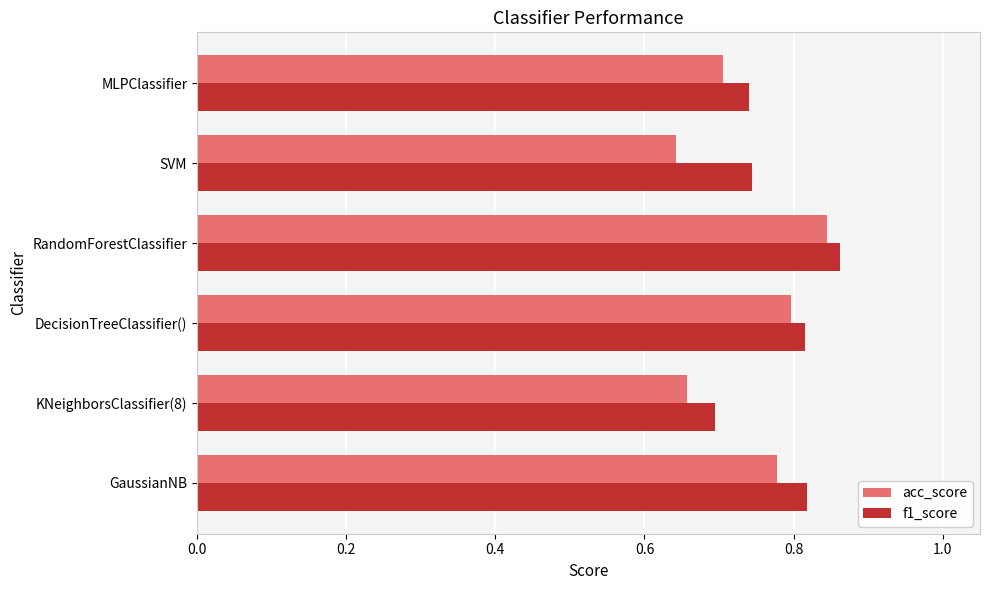

What is the difference between the maximum and minimum values in the acc_score series?

0.2